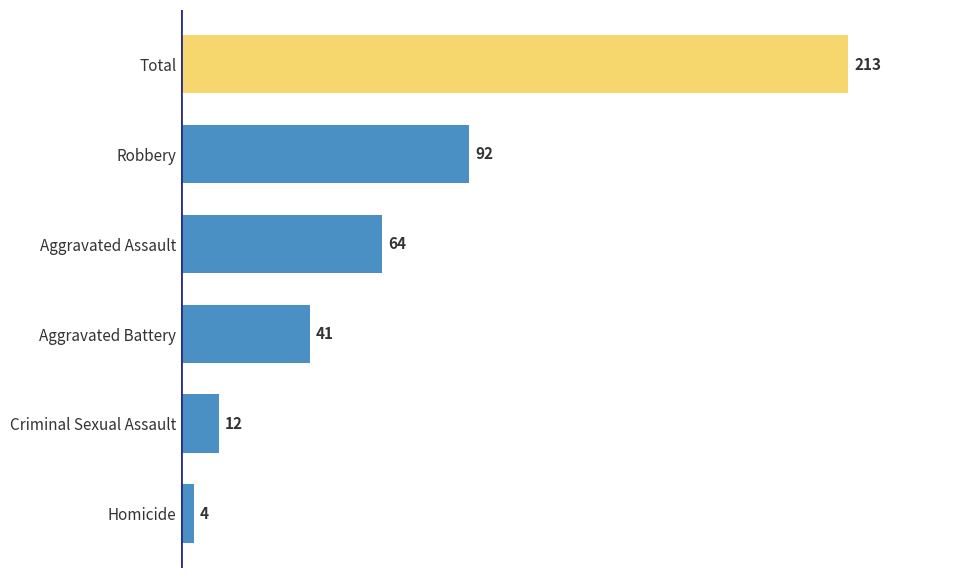

At which label is the value closest to 108?

Robbery